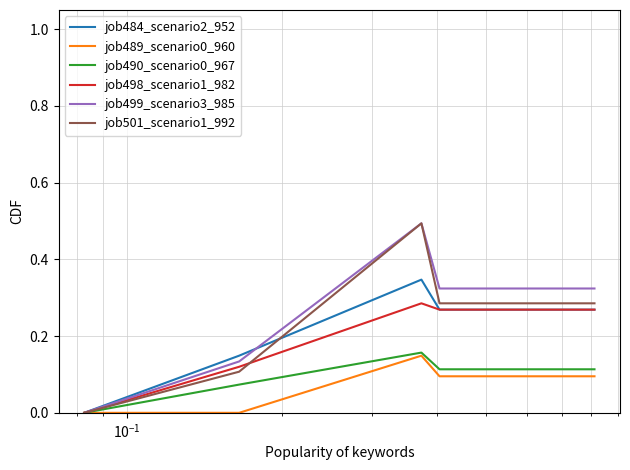

What is the greatest value displayed?

0.5